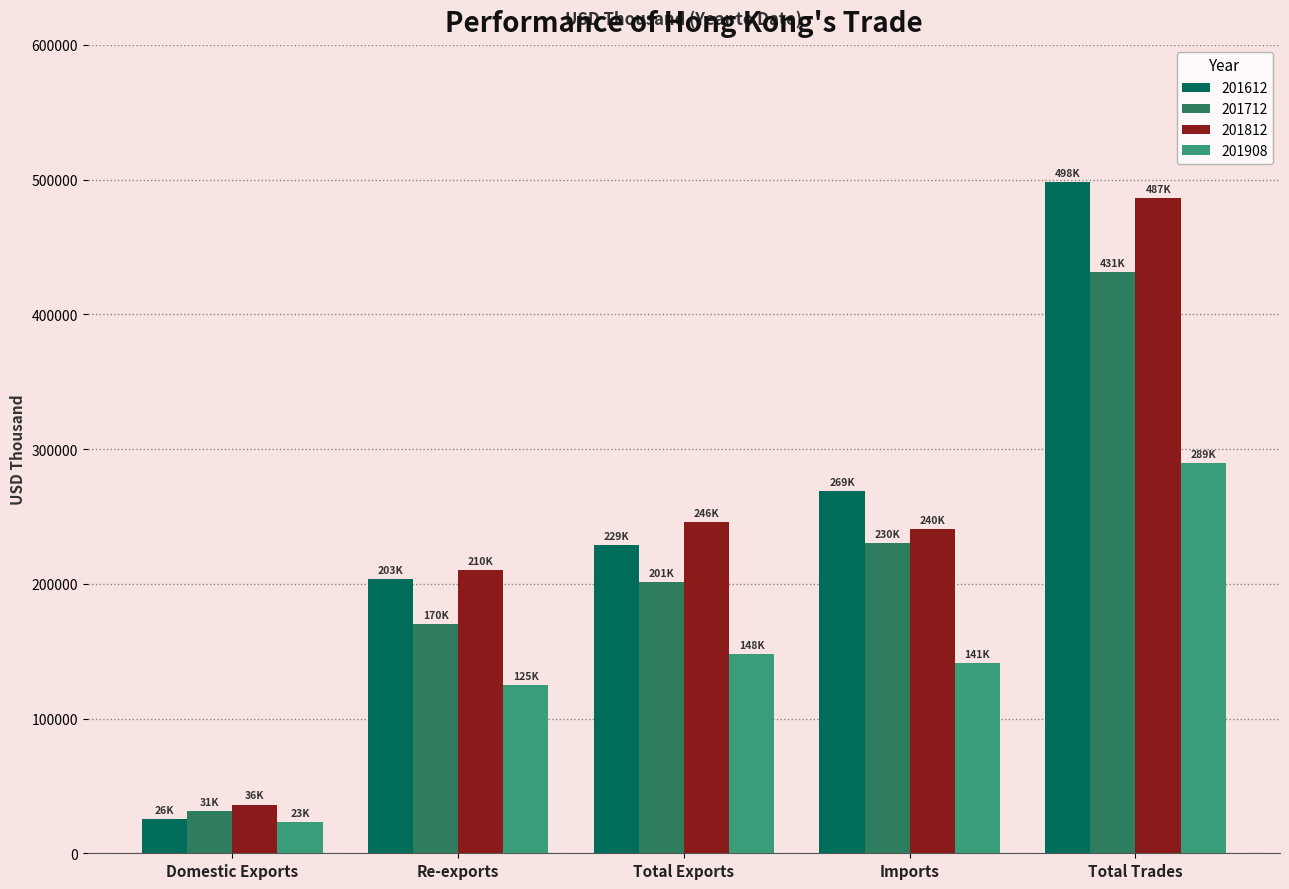

Which category has the highest value across all series?

Total Trades